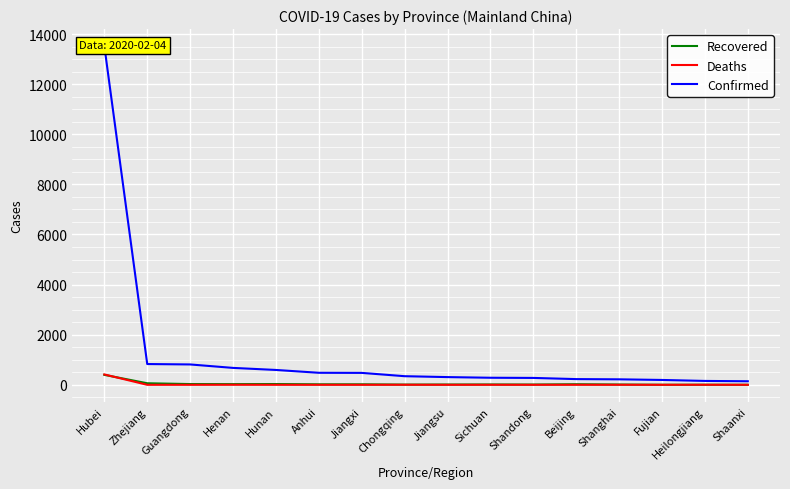

Which has a higher value, Zhejiang or Jiangsu?

Zhejiang